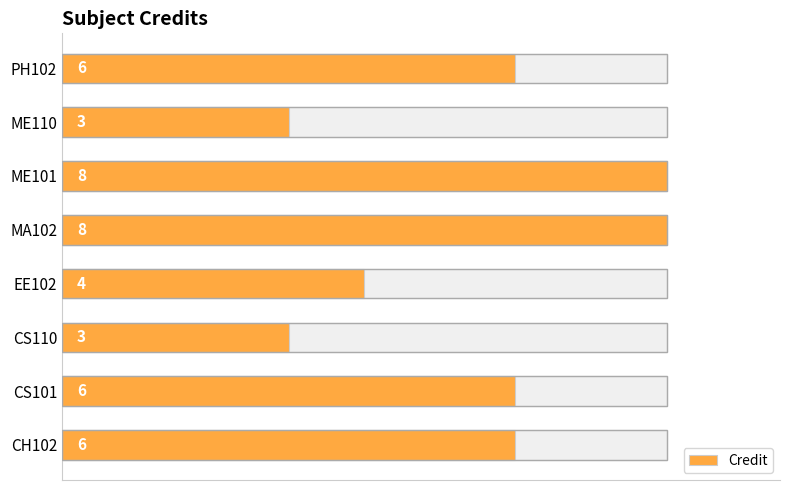

What is the difference between the maximum and minimum values?

5